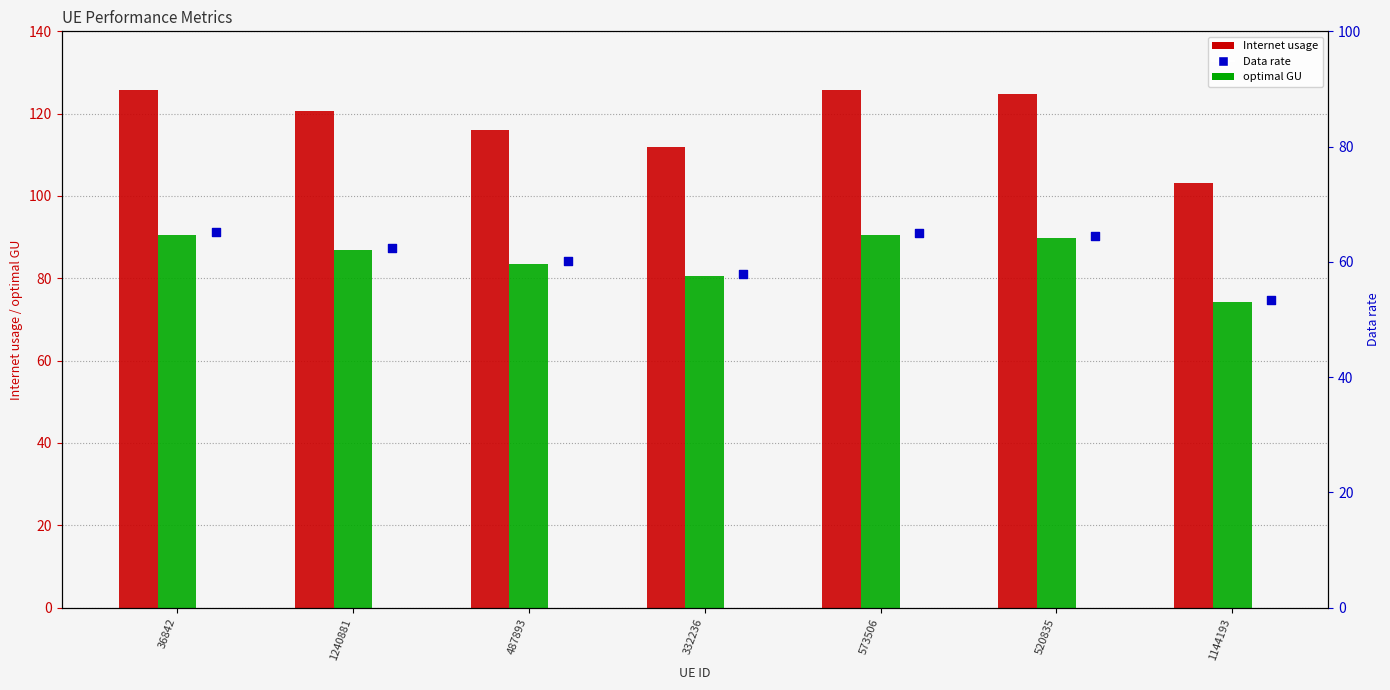

At which category is the sum across all series the highest?

36842